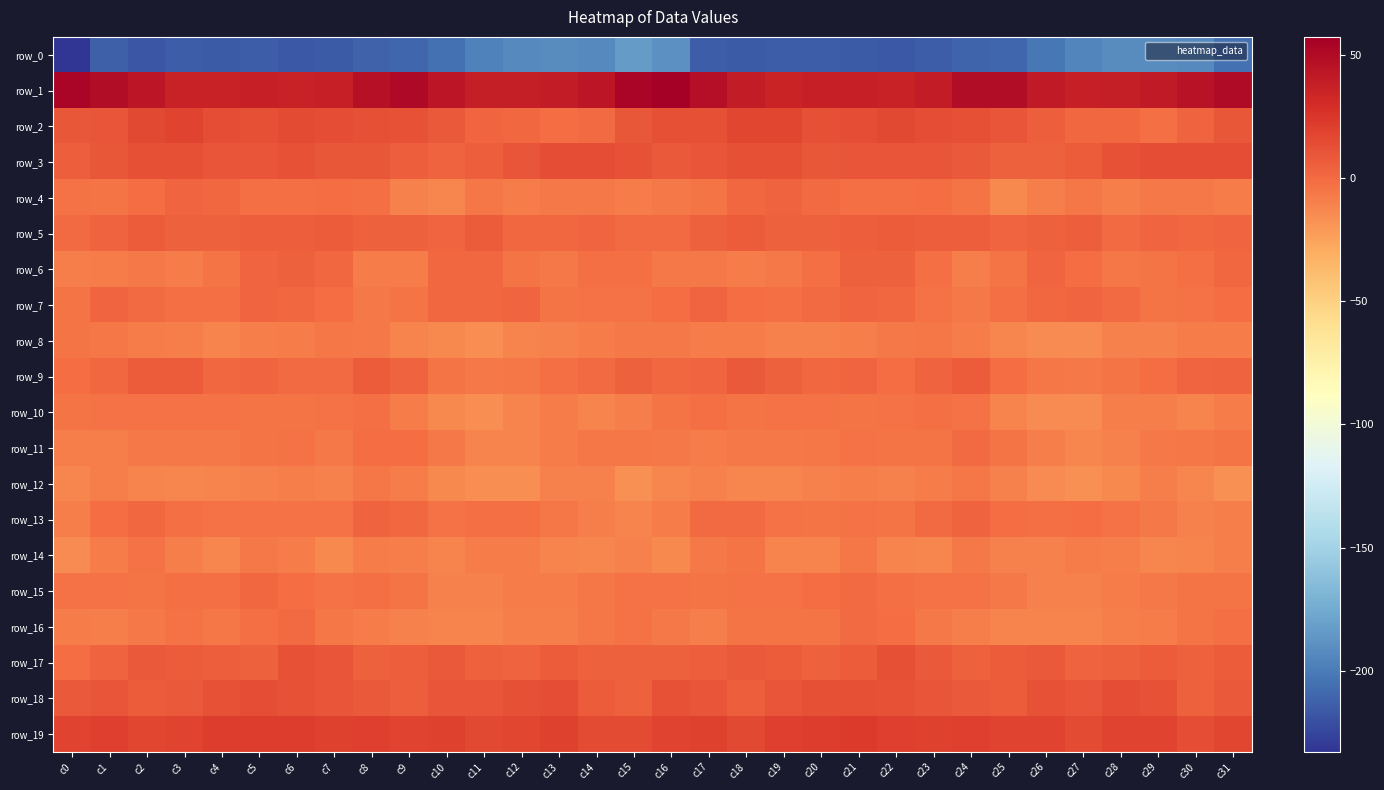

List the series in order of their peak value, lowest first.

row_0, row_12, row_8, row_14, row_10, row_11, row_16, row_15, row_7, row_4, row_13, row_6, row_5, row_9, row_17, row_18, row_3, row_2, row_19, row_1